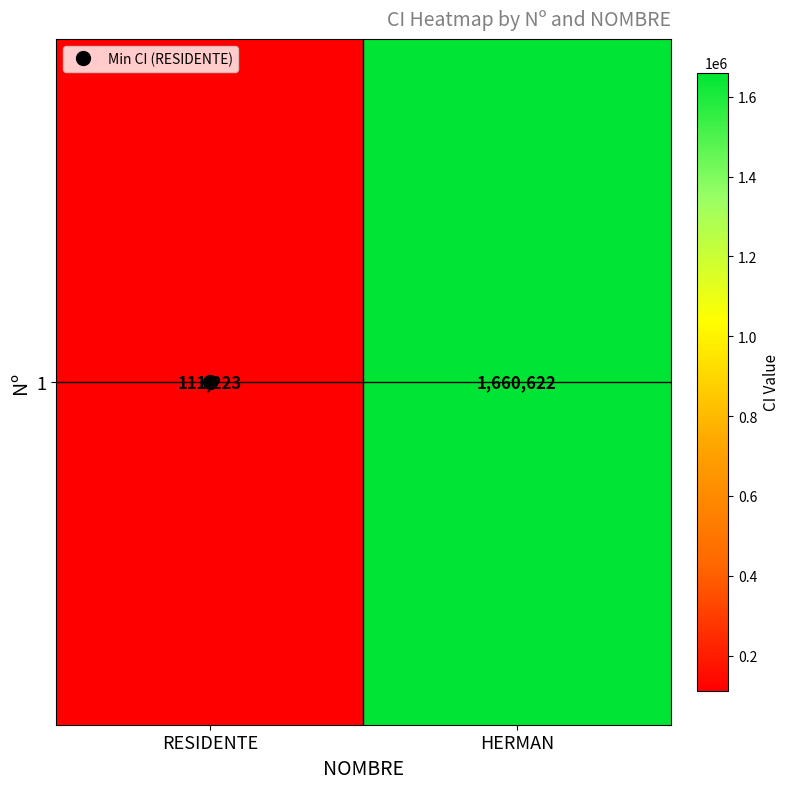

Reading left to right, list all the values displayed in this chart.

RESIDENTE=111223	HERMAN=1660622